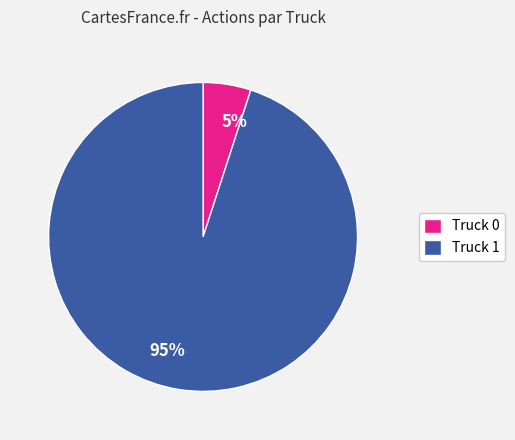

Rank the categories by value from lowest to highest.

Truck 0, Truck 1